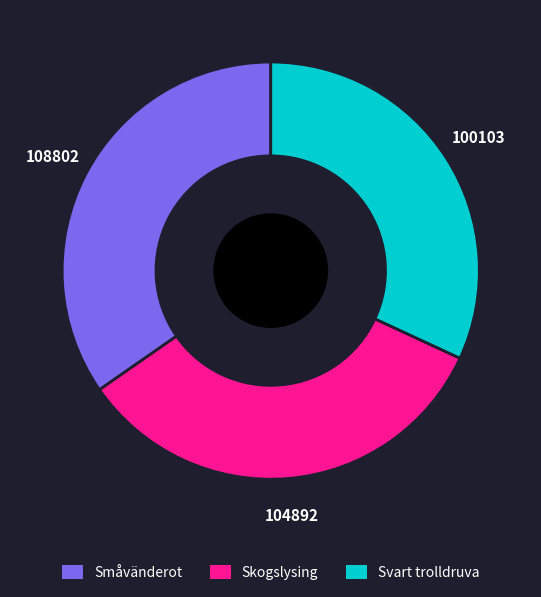

Combined, do Skogslysing and Småvänderot account for over 50%?

Yes